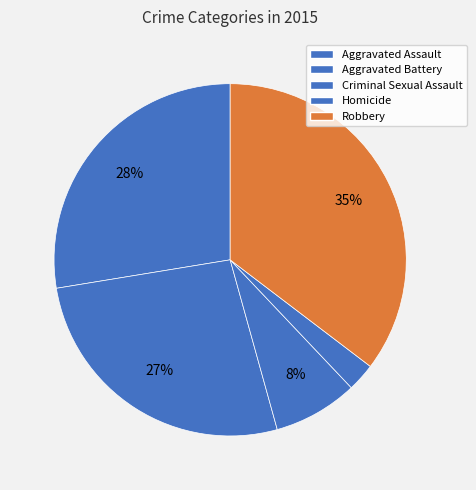

Which slice is the smallest?

Homicide